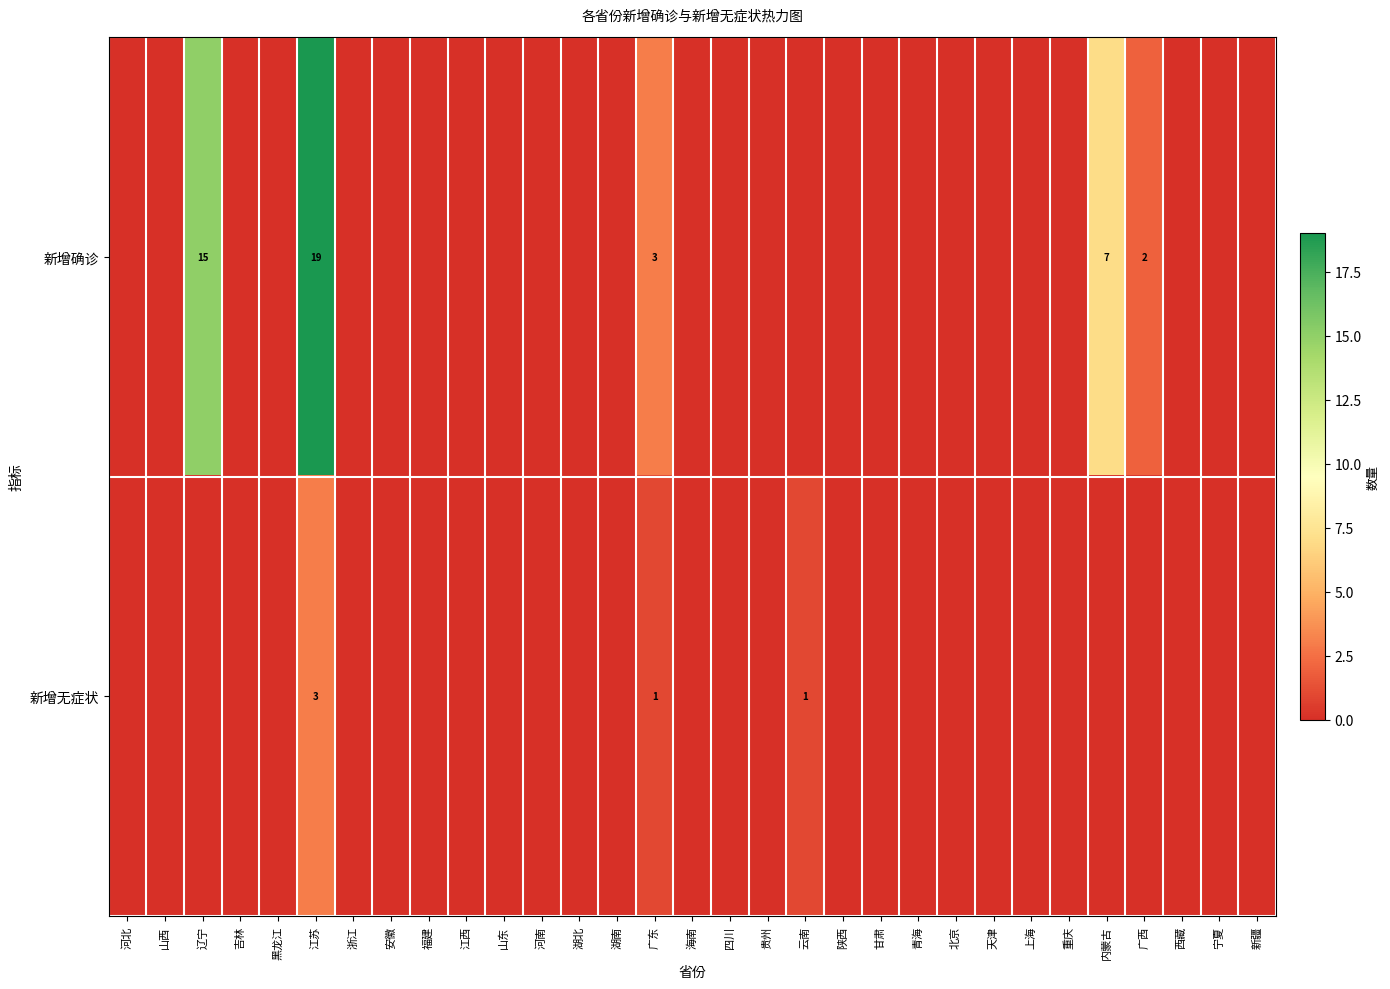

The 新增确诊 series shows 15 at 辽宁. True or false?

True